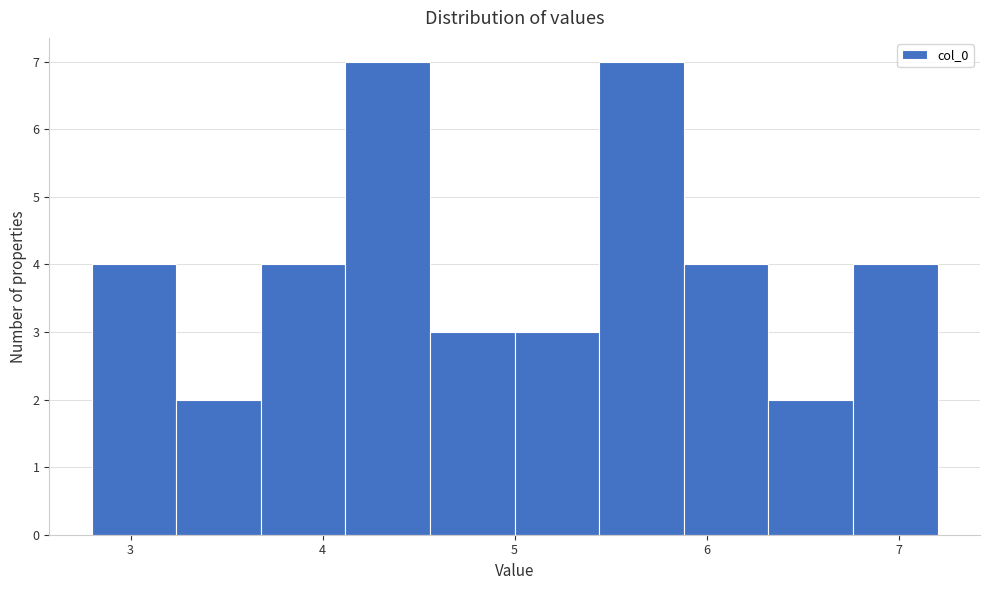

How tall is the bar that spans 5.4 to 5.9 on the x-axis? Neither the bar edges nor the heights are printed on the chart, so give them approximately, as read against the axes.

7